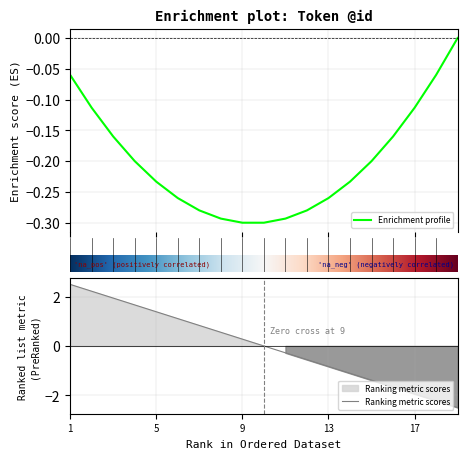

What is the minimum value for Ranking metric scores?

-2.5